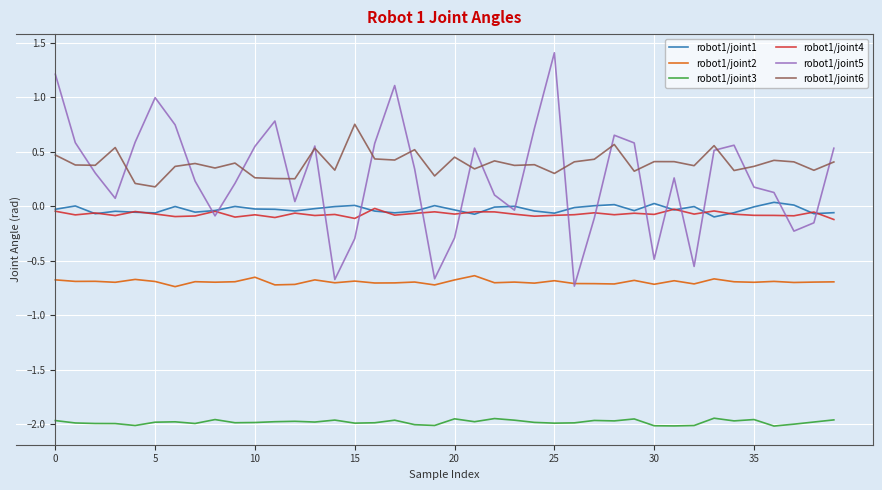

True or false: robot1/joint3 and robot1/joint5 cross at least once.

False